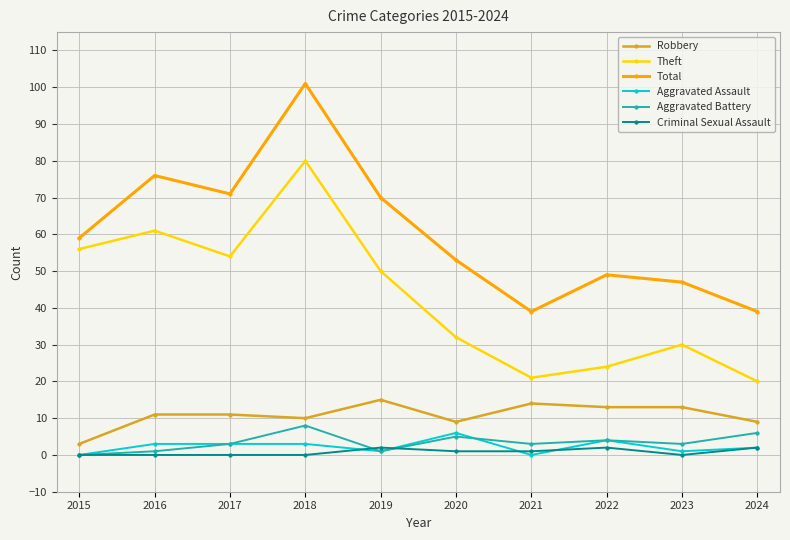

What are all the series names shown in the legend?

Robbery, Theft, Total, Aggravated Assault, Aggravated Battery, Criminal Sexual Assault